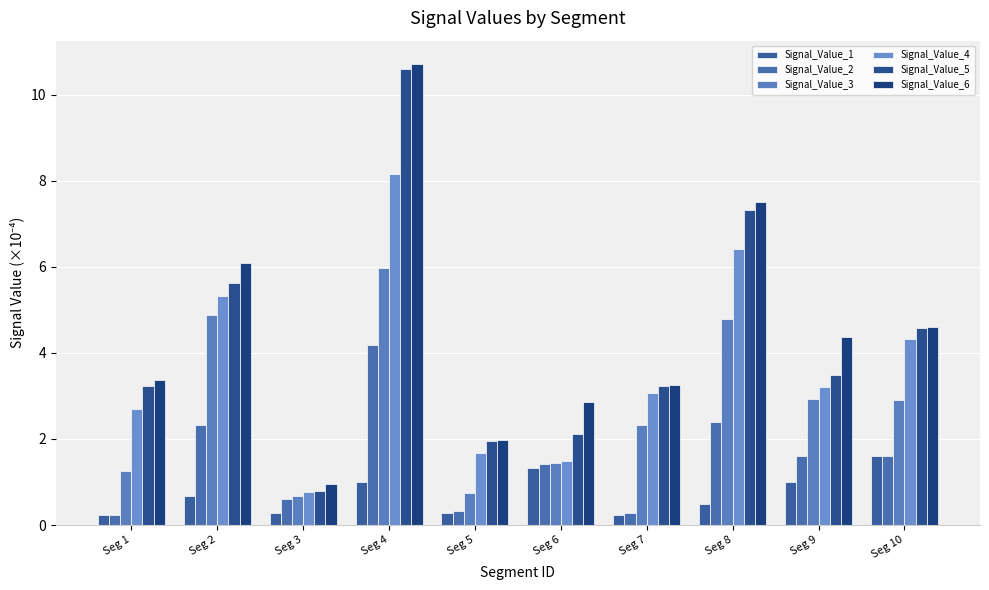

Where does the Signal_Value_3 series first go above 2?

Seg 2